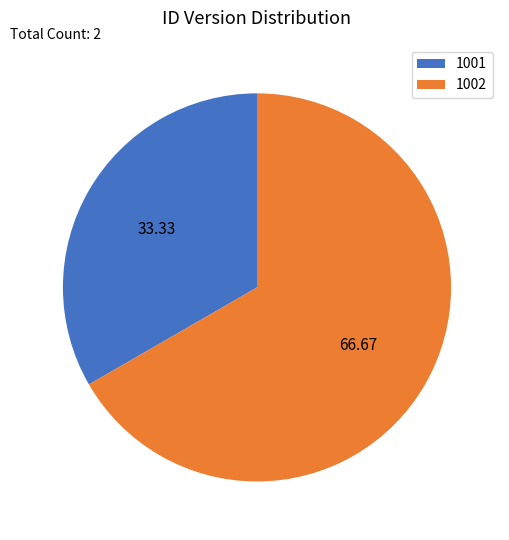

True or false: 1002 accounts for 67% of the total.

True